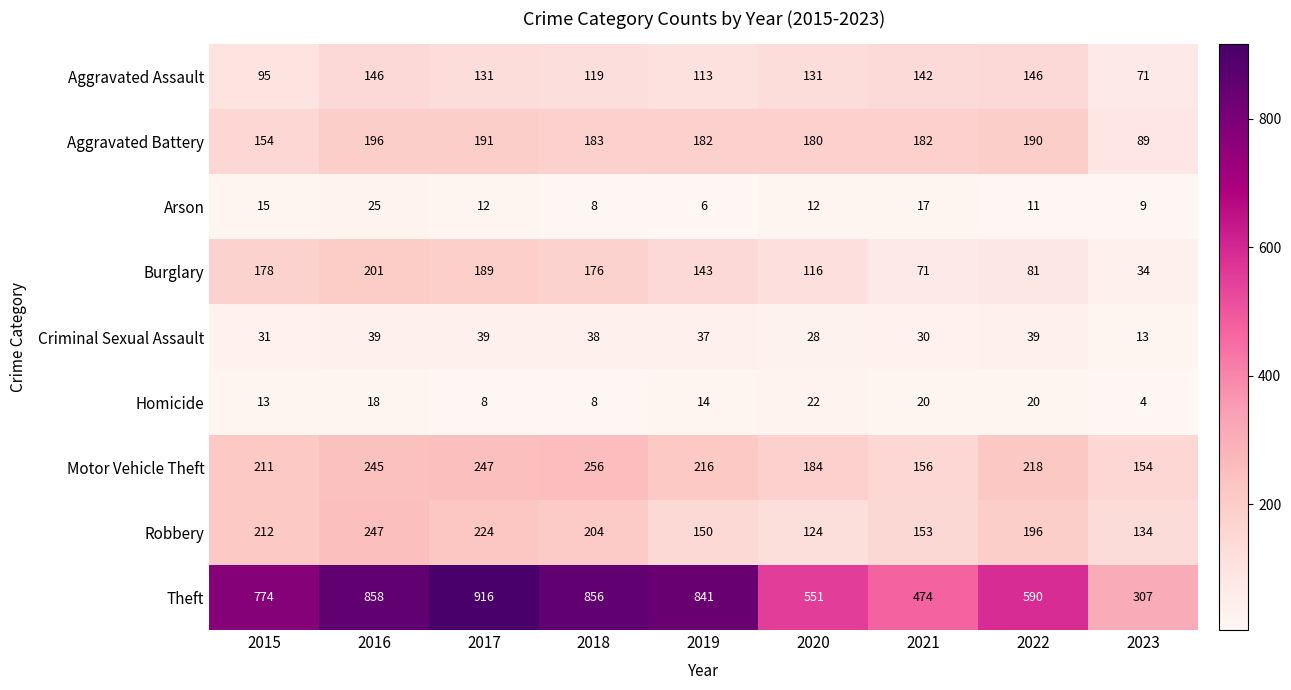

At which label is Aggravated Battery closest to 142?

2015